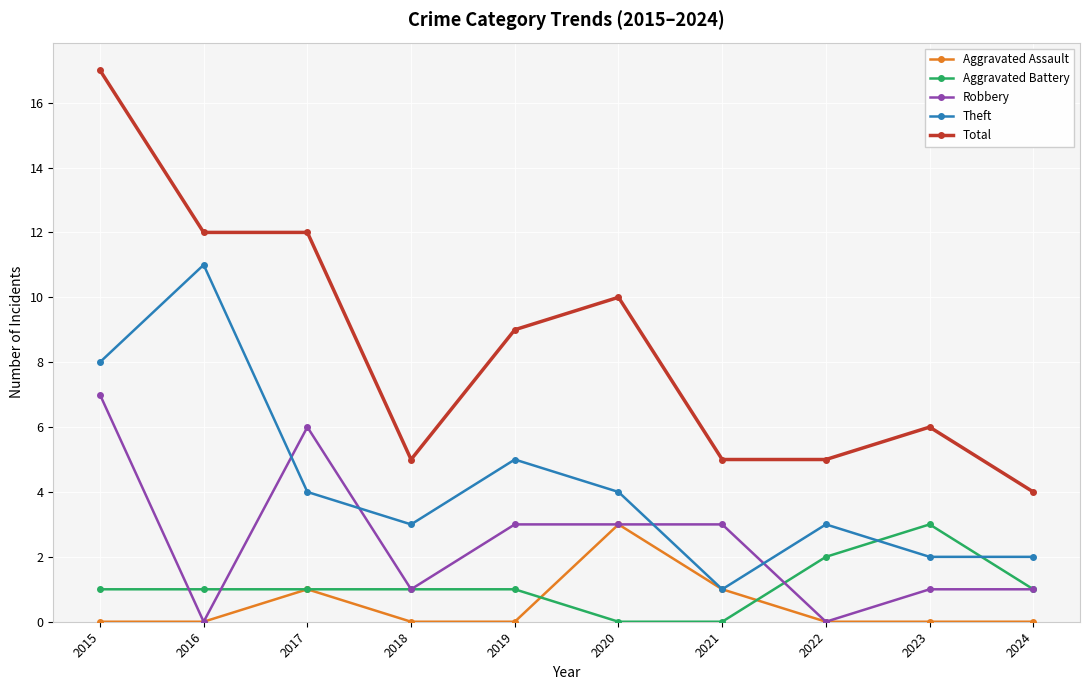

True or false: Total and Robbery intersect in this chart.

False